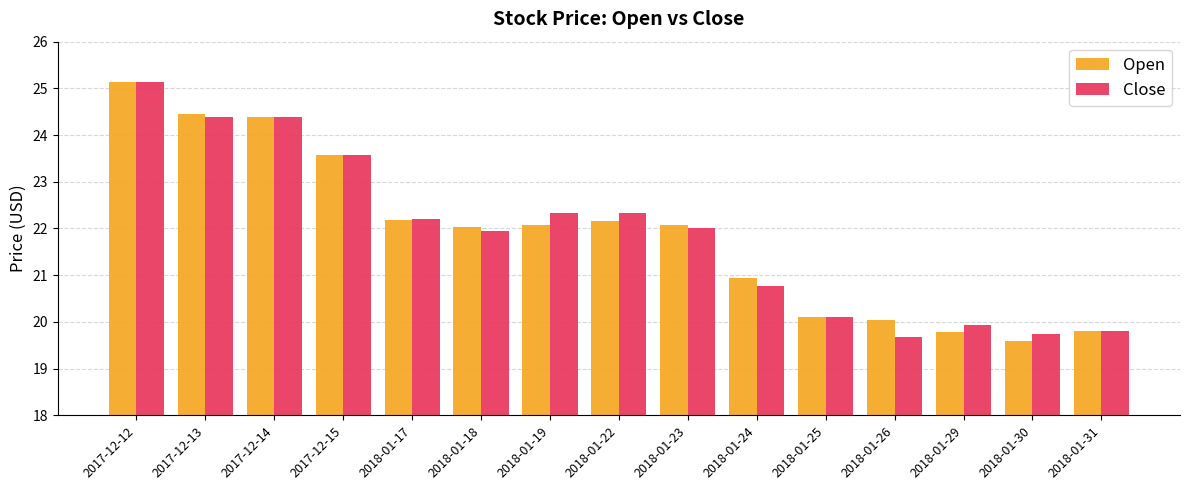

What is the spread (max minus min) of values at 2018-01-26?

0.4